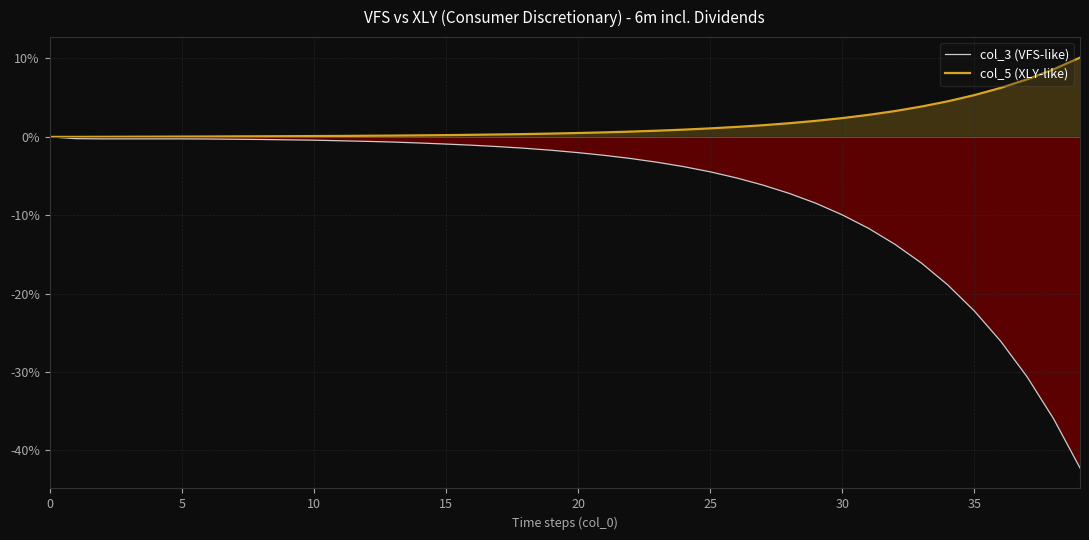

Is the value of col_3 (VFS-like) at 33 greater than the value of col_5 (XLY-like) at 13?

No